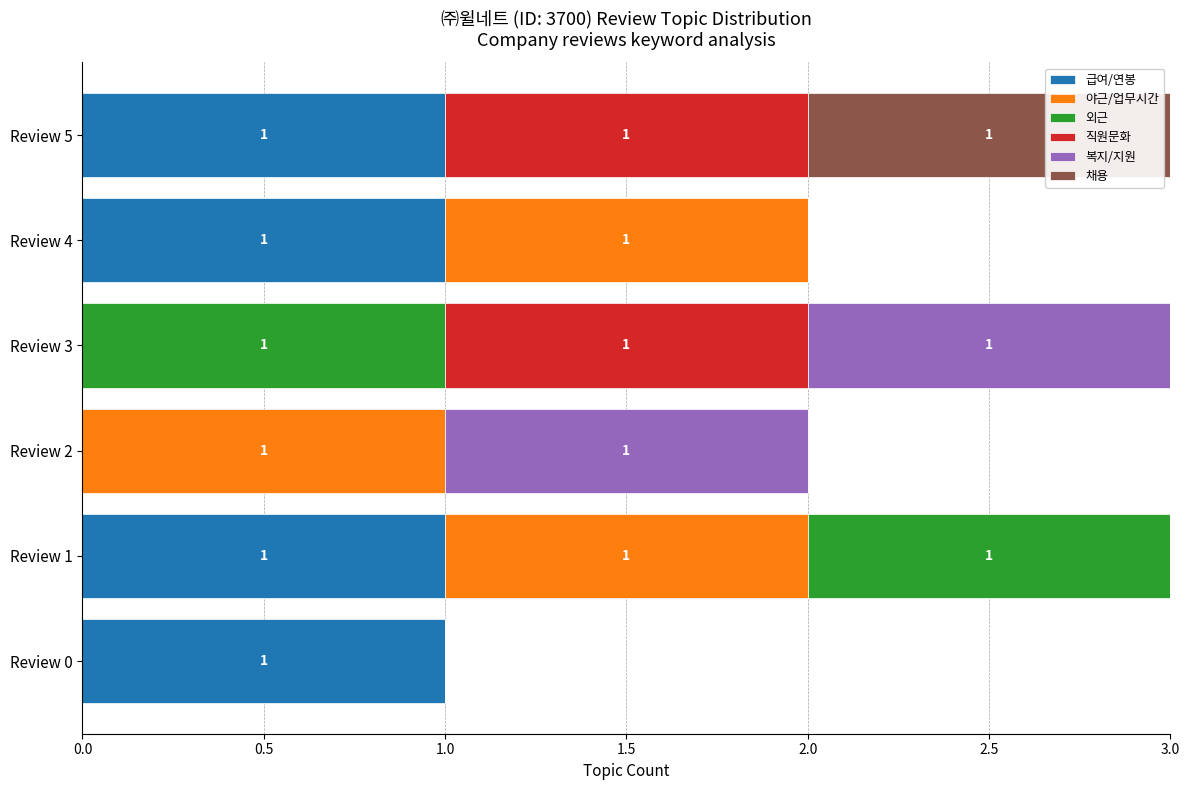

The value of 급여/연봉 at Review 0 is 0. True or false?

False